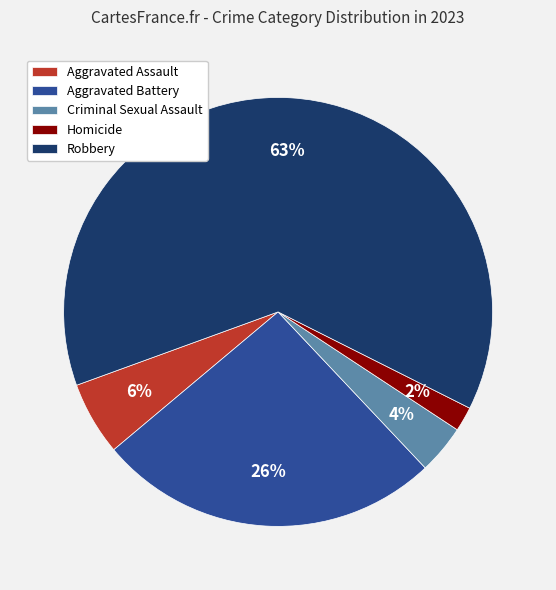

To the nearest percent, what is the average slice percentage?

20%